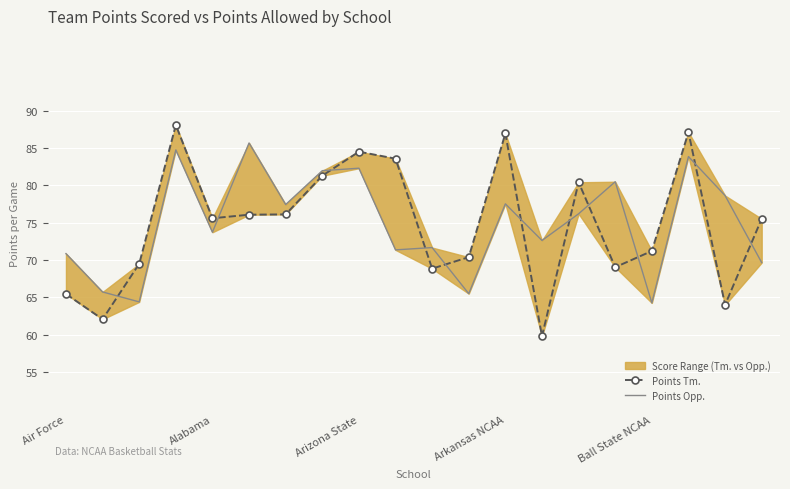

True or false: Points Opp. and Points Tm. intersect in this chart.

True